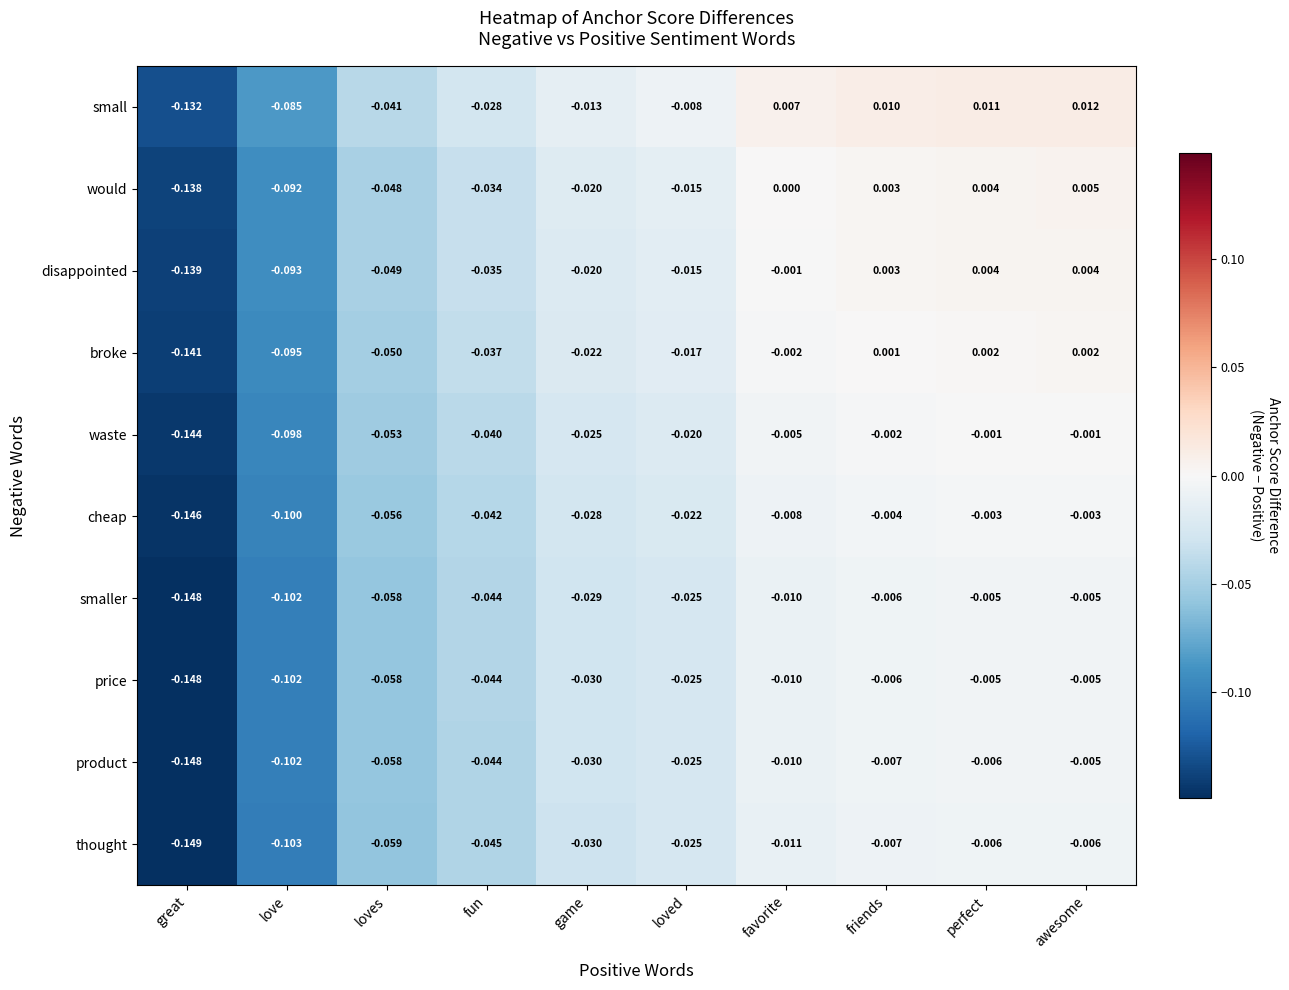

List the labels in order of would value, smallest first.

great, love, loves, fun, game, loved, favorite, friends, perfect, awesome